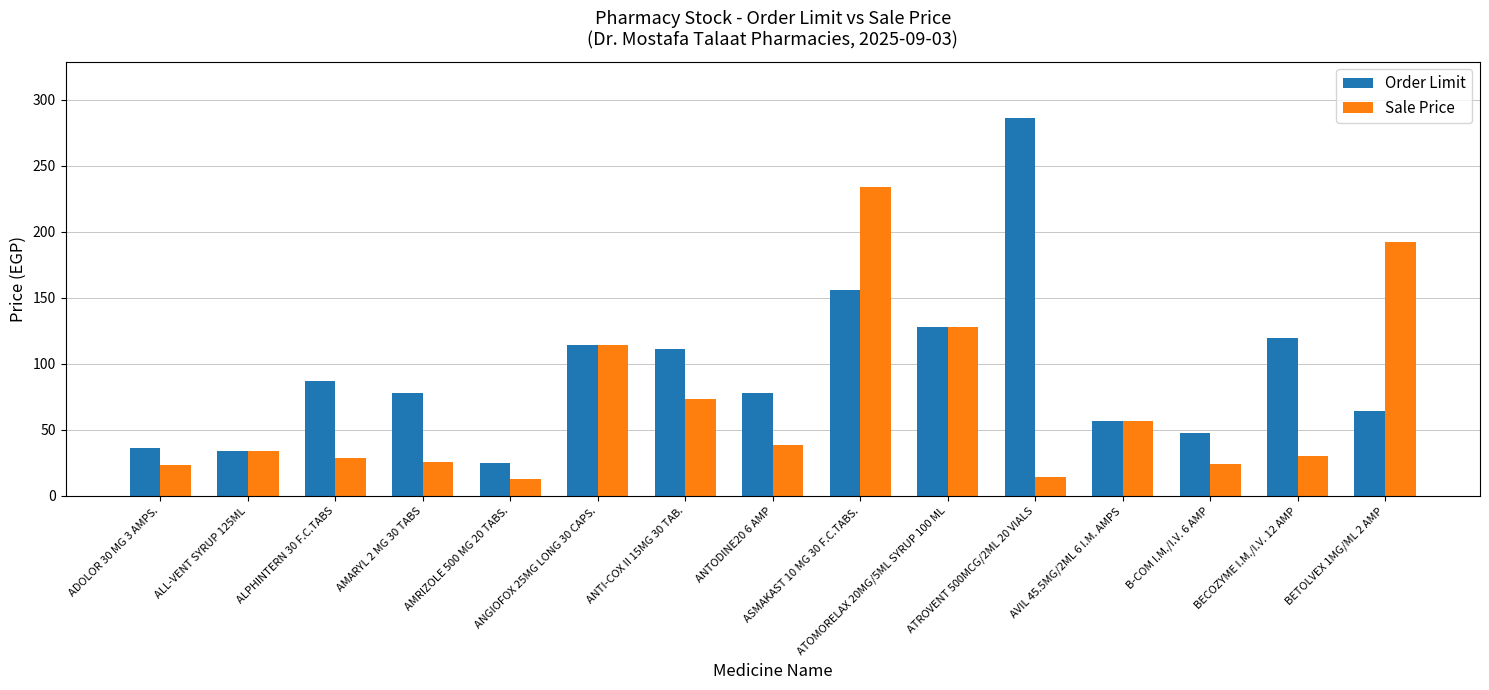

What is the label of the 14th bar from the left?

BECOZYME I.M./I.V. 12 AMP